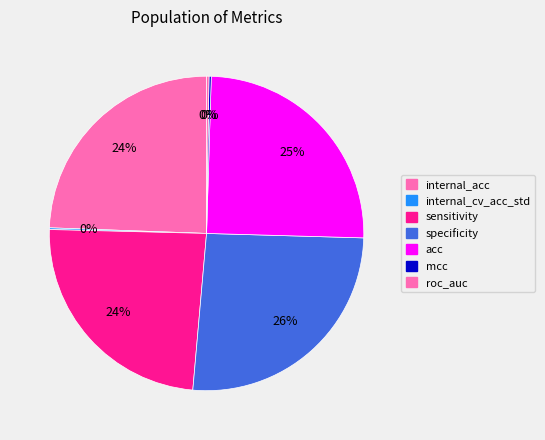

True or false: internal_acc accounts for 17% of the total.

False